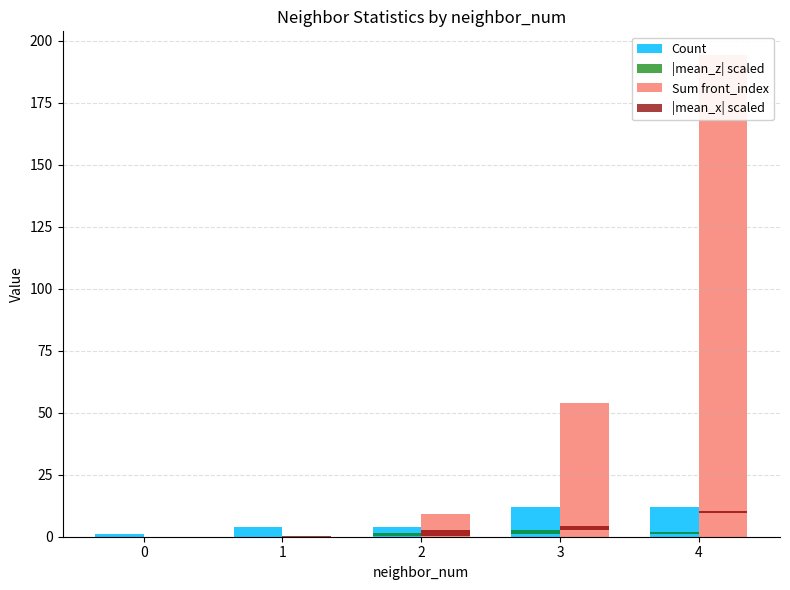

What is the sum of all |mean_z| scaled values?

3.1